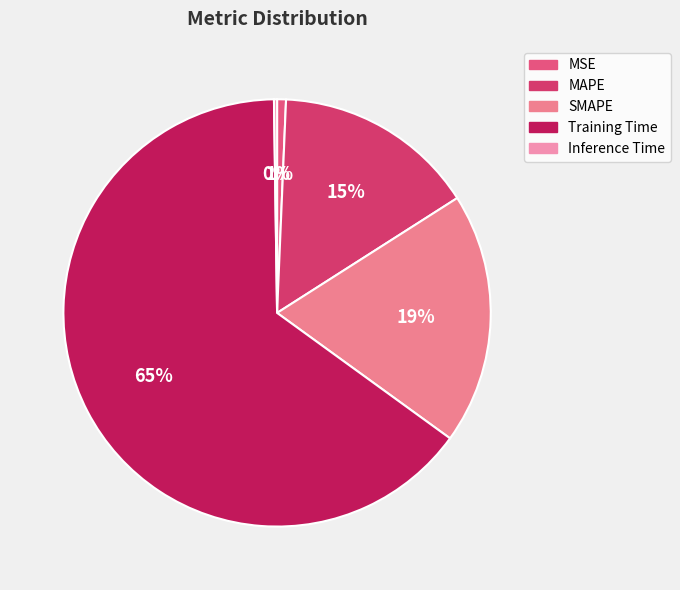

Is it true that MAPE is 3% of the pie?

False